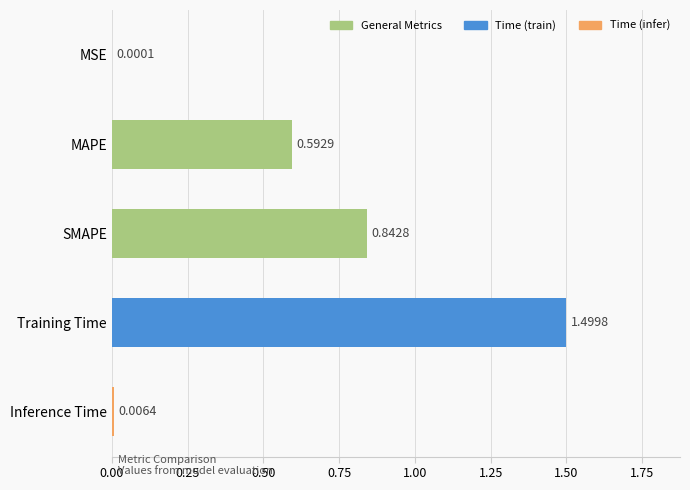

Are the bars horizontal?

Yes